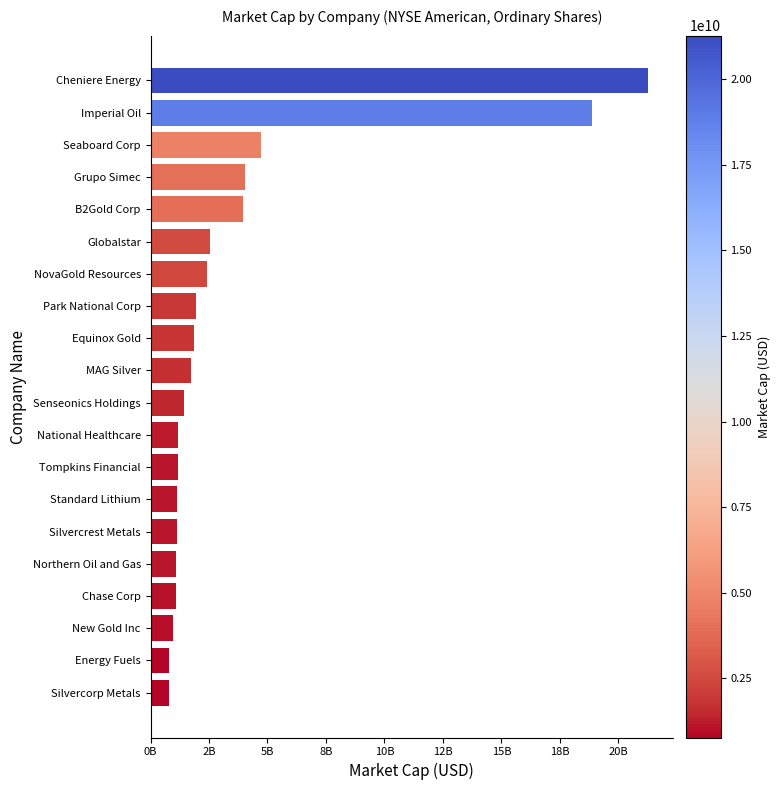

What is the average value?

3706081480